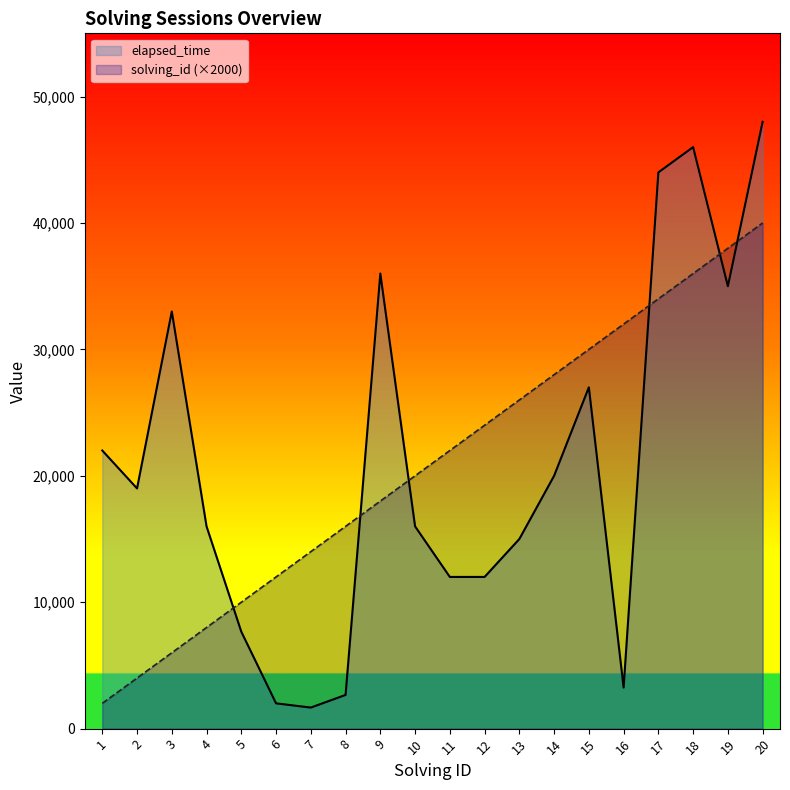

What are all the series names shown in the legend?

elapsed_time, solving_id (×2000)